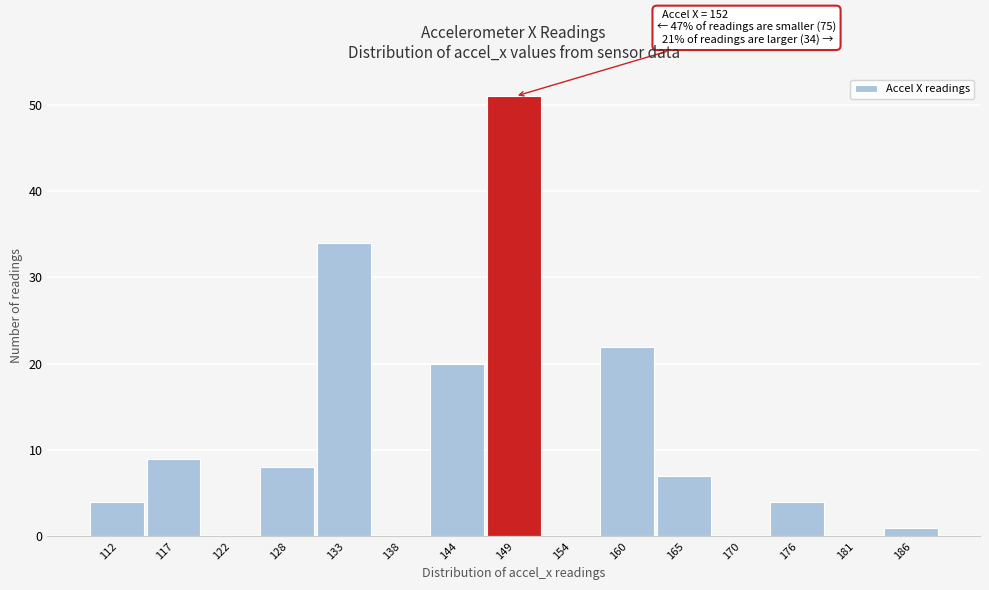

Reading left to right, what are all the values shown in this chart?

112=4	117=9	122=0	128=8	133=34	138=0	144=20	149=51	154=0	160=22	165=7	170=0	176=4	181=0	186=1